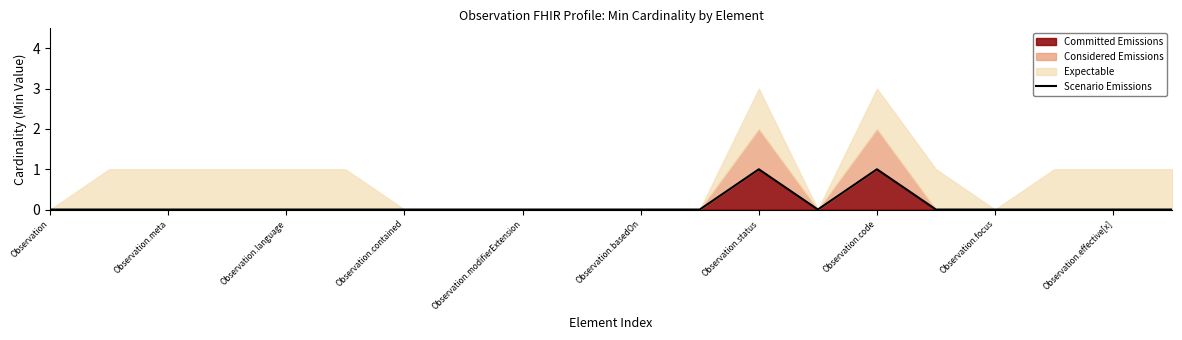

Reading right to left, transcribe all the data shown in this chart.

0	0	0	0	0	1	0	1	0	0	0	0	0	0	0	0	0	0	0	0